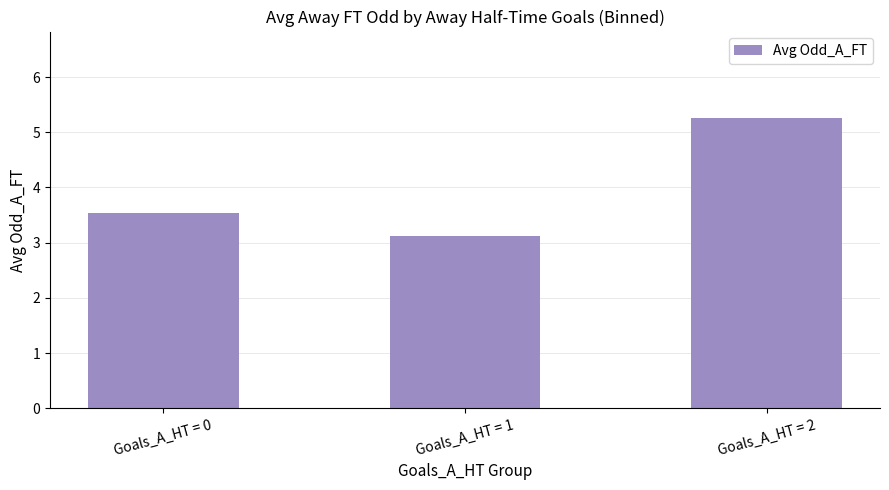

Rank the categories by value from lowest to highest.

Goals_A_HT = 1, Goals_A_HT = 0, Goals_A_HT = 2